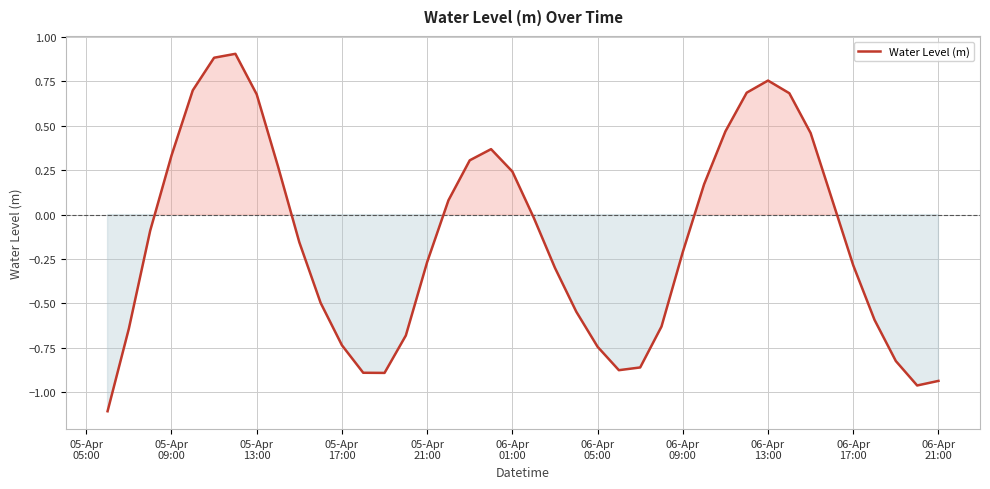

What is the greatest value displayed?

0.9